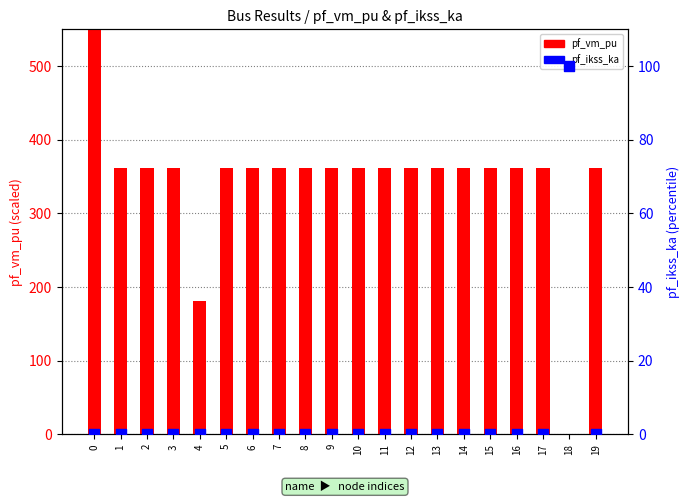

Which series reaches the maximum Y coordinate?

pf_vm_pu